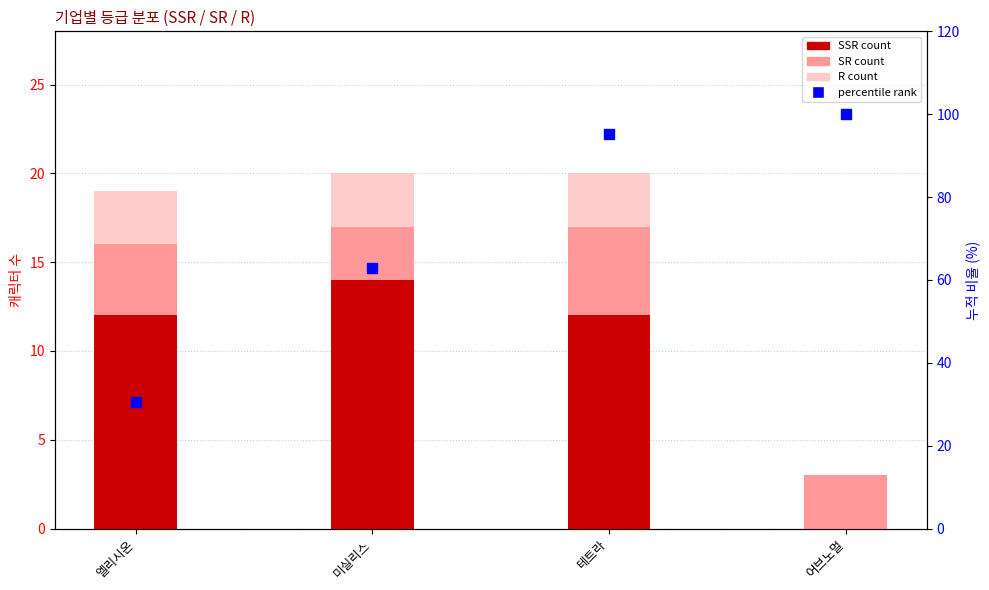

Is the value of SSR count at 미실리스 greater than the value of SR count at 엘리시온?

Yes